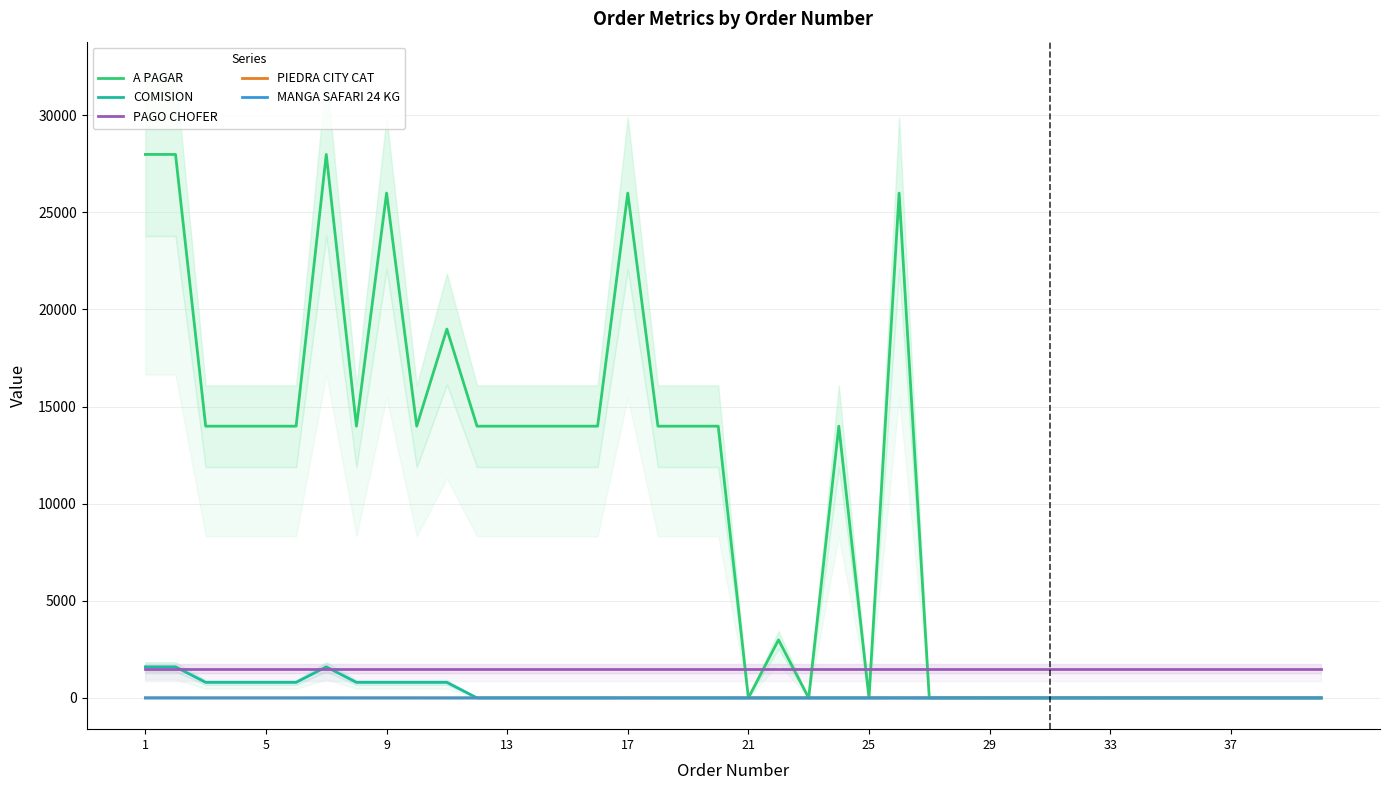

What is the highest value of the COMISION series?

1600